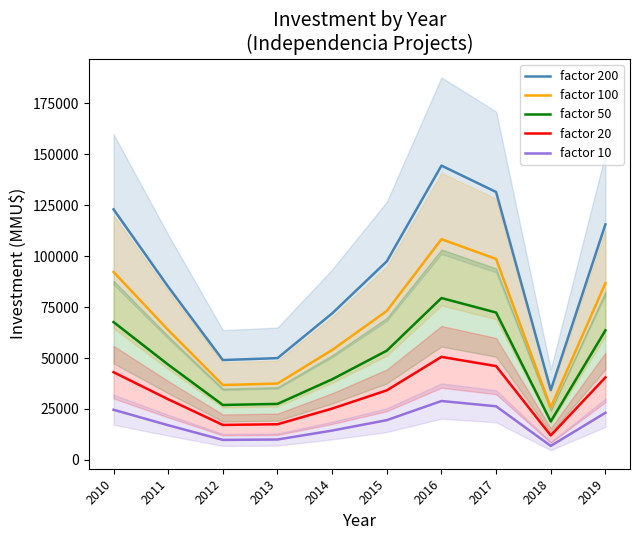

True or false: factor 10 and factor 200 cross at least once.

False